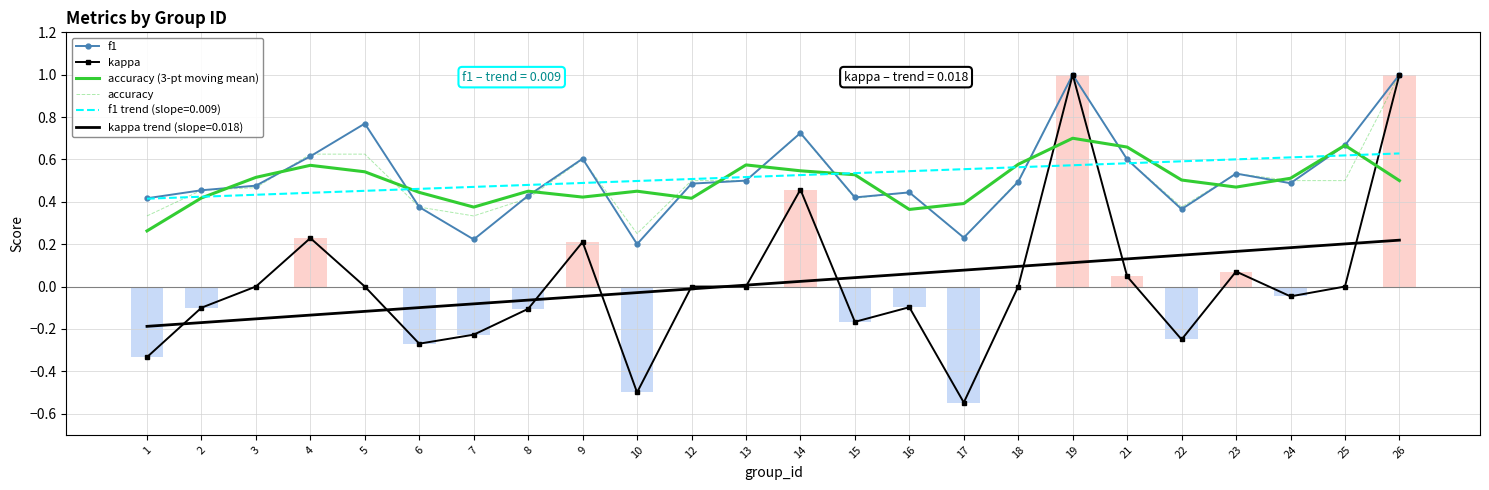

Reading right to left, extract all data points from this chart.

f1: 1.0	0.7	0.5	0.5	0.4	0.6	1.0	0.5	0.2	0.4	0.4	0.7	0.5	0.5	0.2	0.6	0.4	0.2	0.4	0.8	0.6	0.5	0.5	0.4
kappa: 1.0	0.0	-0.0	0.1	-0.2	0.0	1.0	0.0	-0.5	-0.1	-0.2	0.5	0.0	0.0	-0.5	0.2	-0.1	-0.2	-0.3	0.0	0.2	0.0	-0.1	-0.3
accuracy (3-pt moving mean): 0.5	0.7	0.5	0.5	0.5	0.7	0.7	0.6	0.4	0.4	0.5	0.5	0.6	0.4	0.4	0.4	0.4	0.4	0.4	0.5	0.6	0.5	0.4	0.3
accuracy: 1.0	0.5	0.5	0.5	0.4	0.6	1.0	0.5	0.2	0.4	0.4	0.7	0.5	0.5	0.2	0.6	0.4	0.3	0.4	0.6	0.6	0.5	0.5	0.3